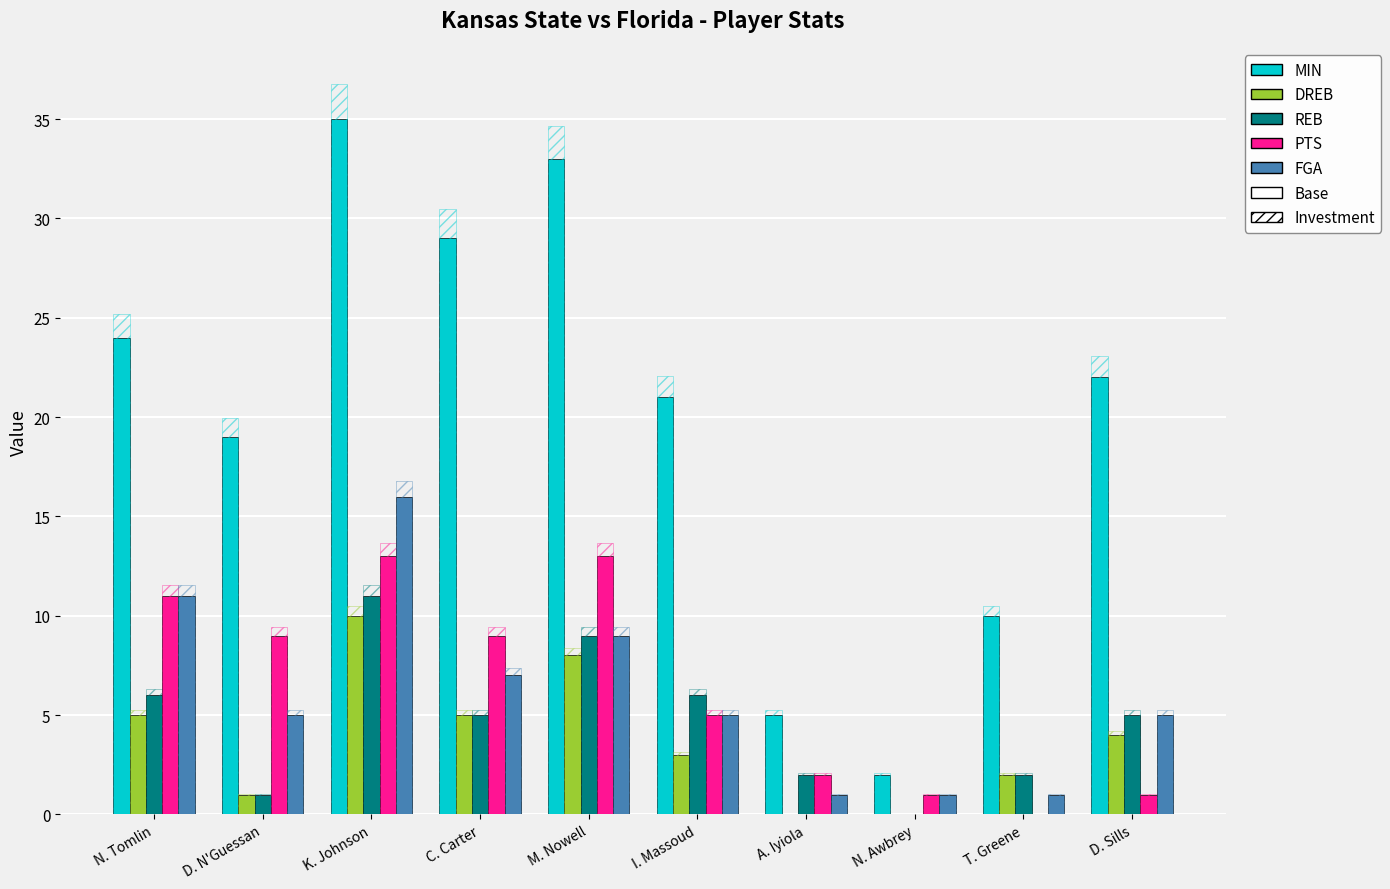

What are all the series names shown in the legend?

MIN, DREB, REB, PTS, FGA